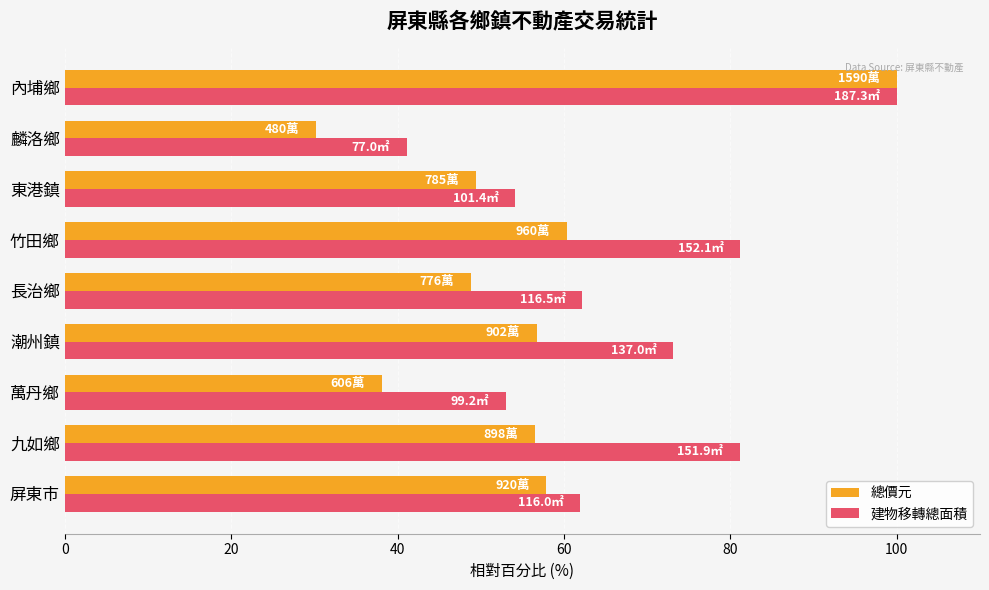

At which label is 建物移轉總面積 closest to 70?

潮州鎮